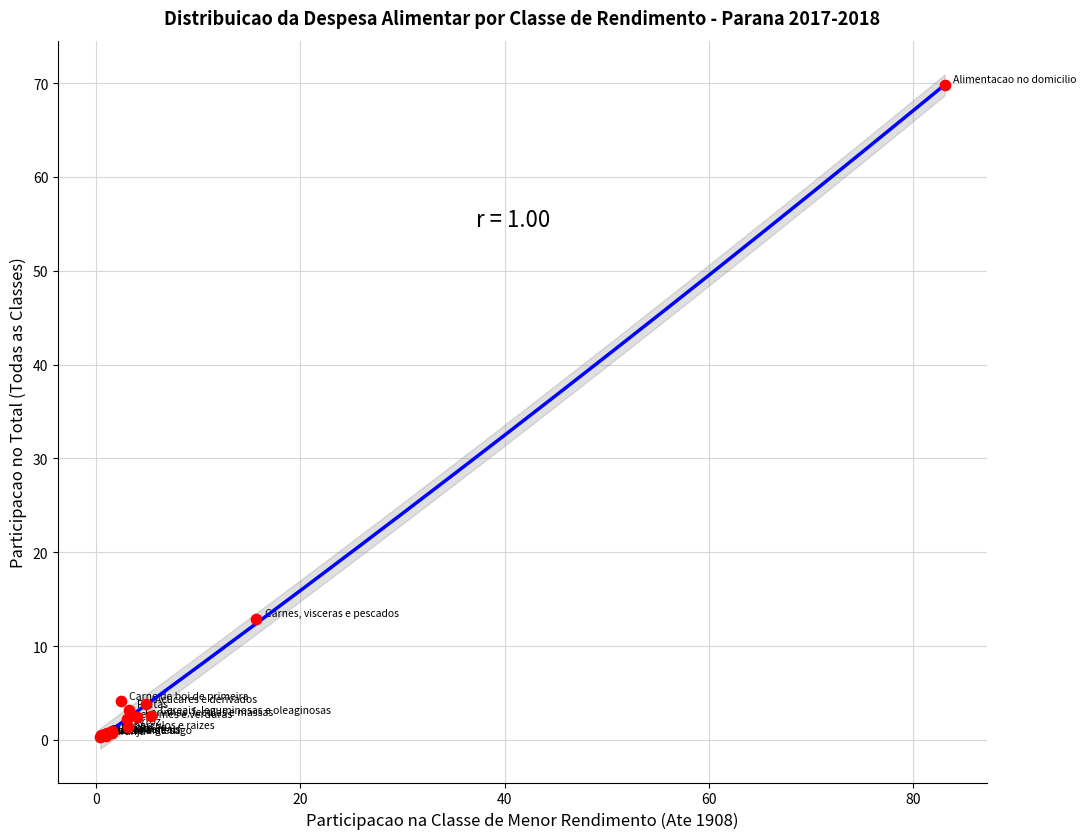

What Y value in the scatter plot is closest to 35?

12.9